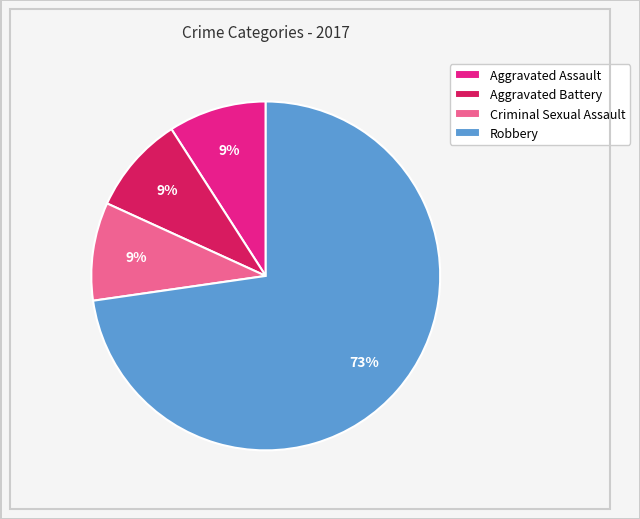

Do Criminal Sexual Assault and Aggravated Assault together represent more than half of the pie?

No